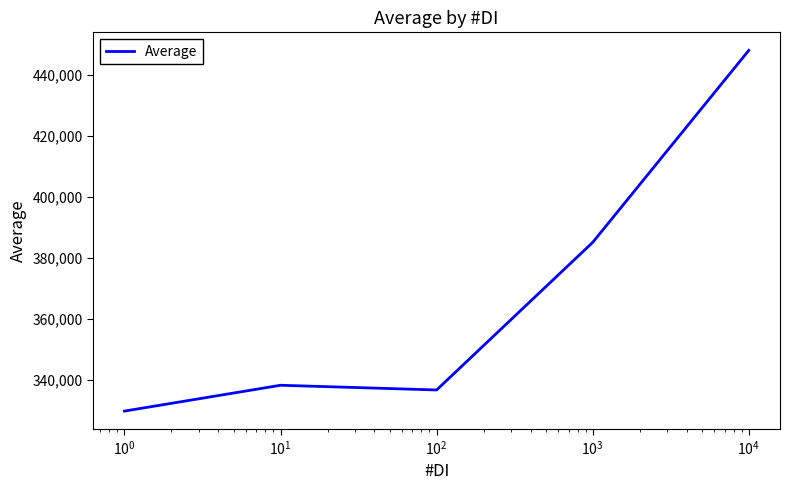

What is the minimum value shown in the chart?

329823.4